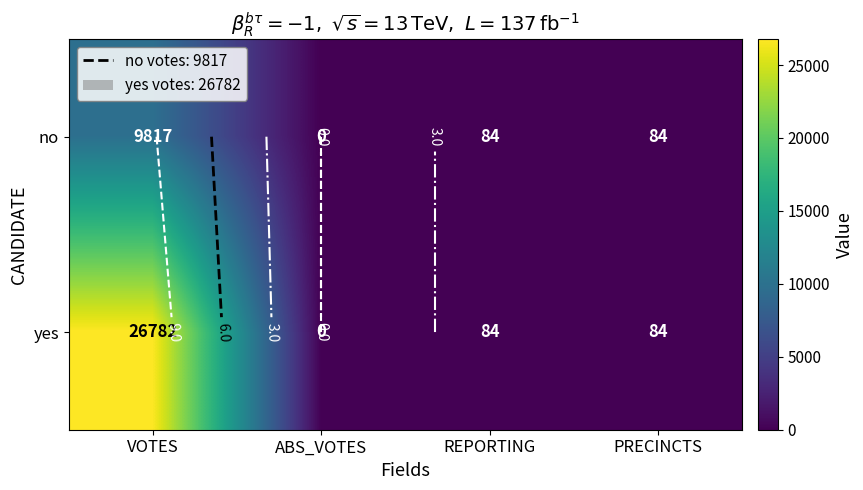

At which label does no reach its minimum?

ABS_VOTES